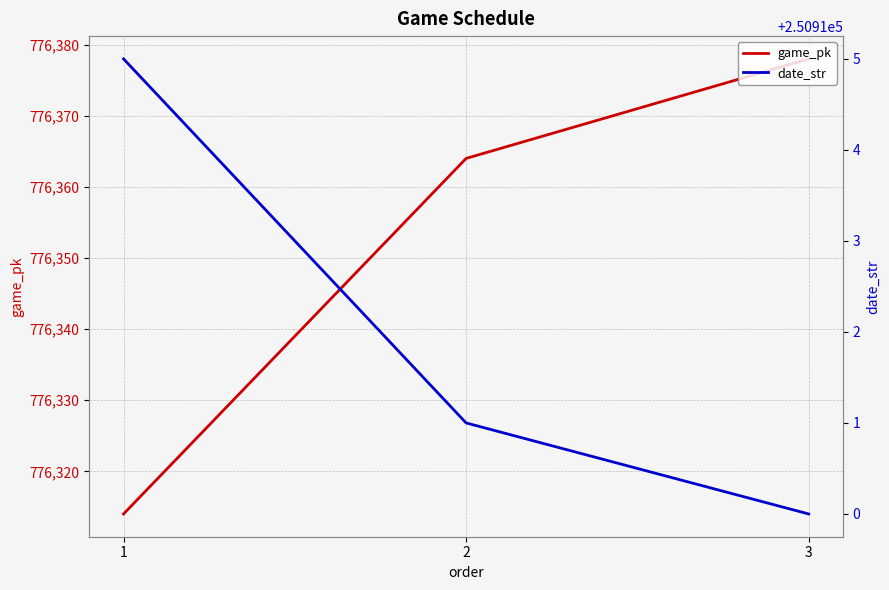

Reading left to right, what are all the values shown in this chart?

game_pk: 776314	776364	776378
date_str: 250915	250911	250910